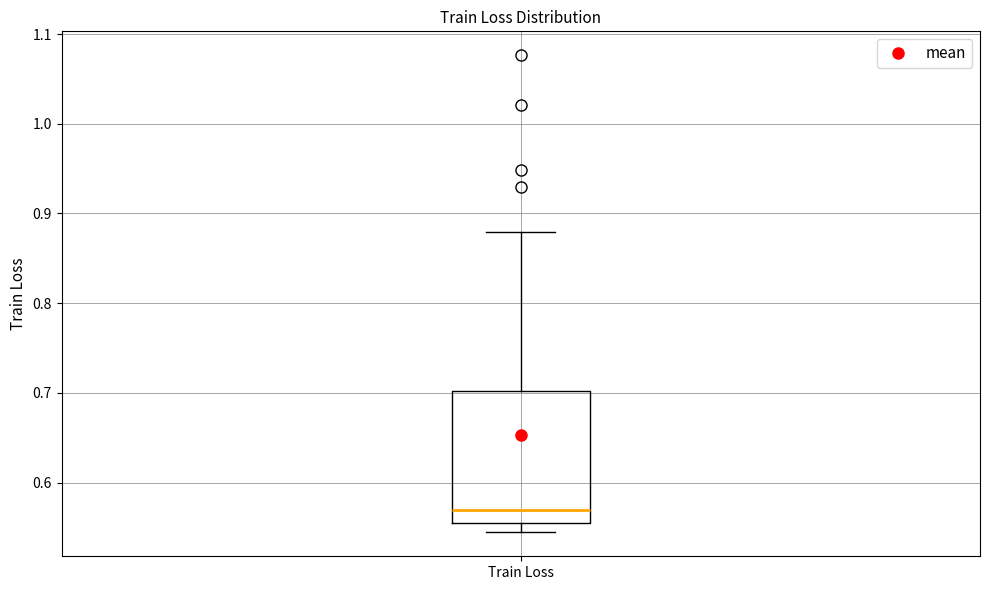

Transcribe this box plot: give where the median line is, the range the box spans, and where the two whiskers end, as read against the y-axis. The values are not printed on the chart, so give them approximately, as read against the axis.

median 0.57, box 0.56 to 0.70, whiskers 0.54 to 0.88